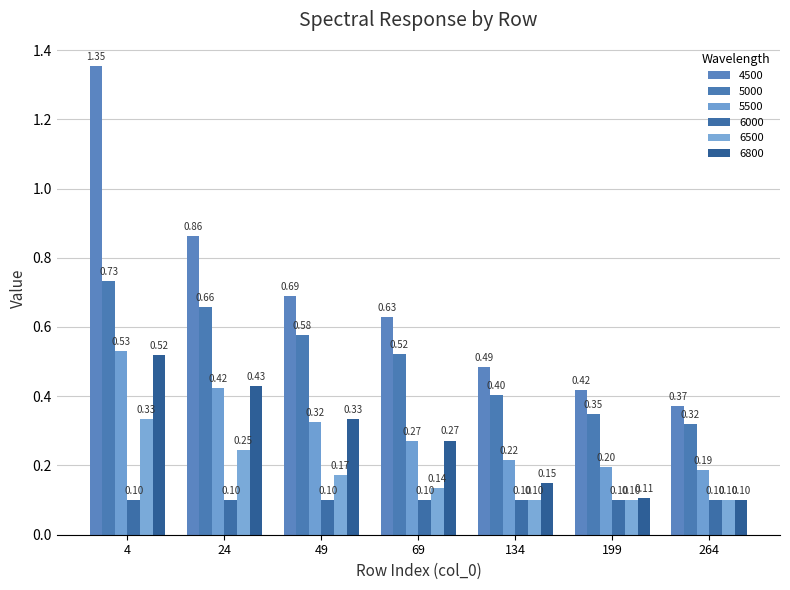

Between 69 and 264, which series saw the biggest shift?

4500